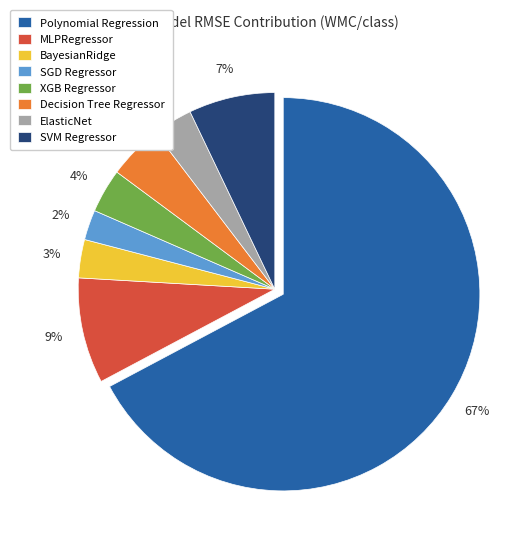

Is there a majority slice in this chart?

Yes